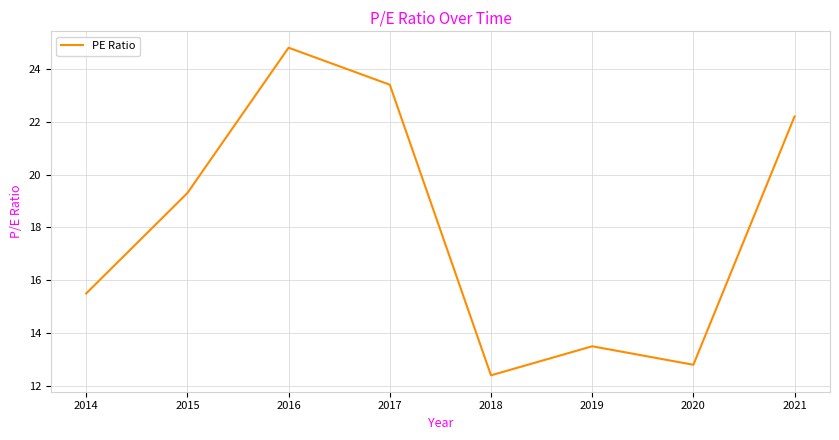

How many categories are shown in the chart?

8